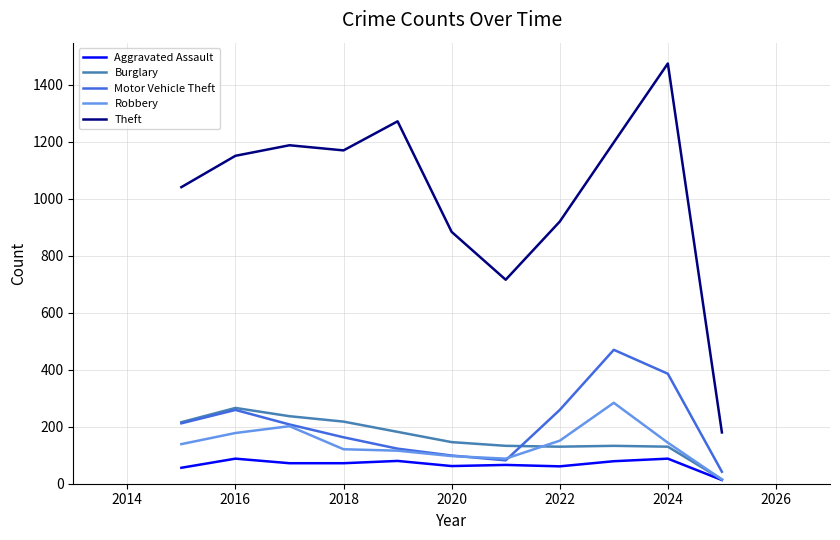

True or false: Aggravated Assault and Motor Vehicle Theft cross at least once.

False